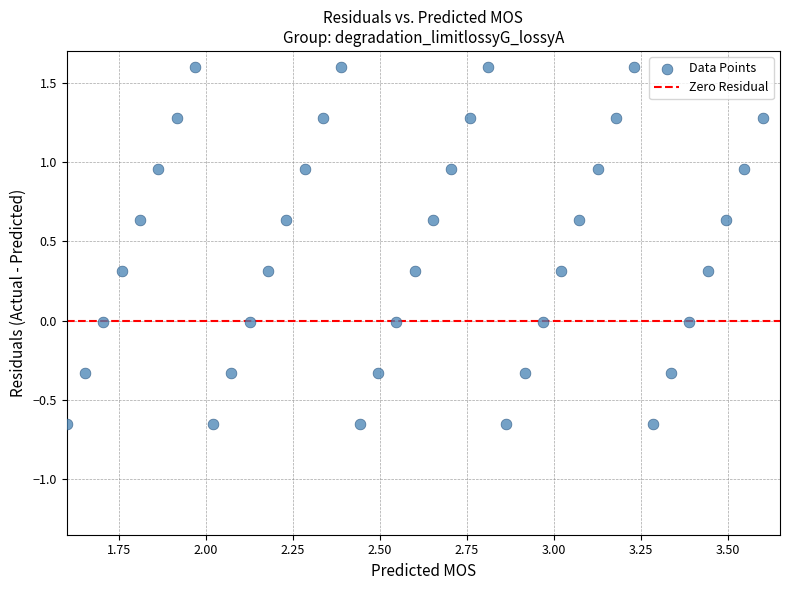

What is the range of X values (max minus min)?

2.0